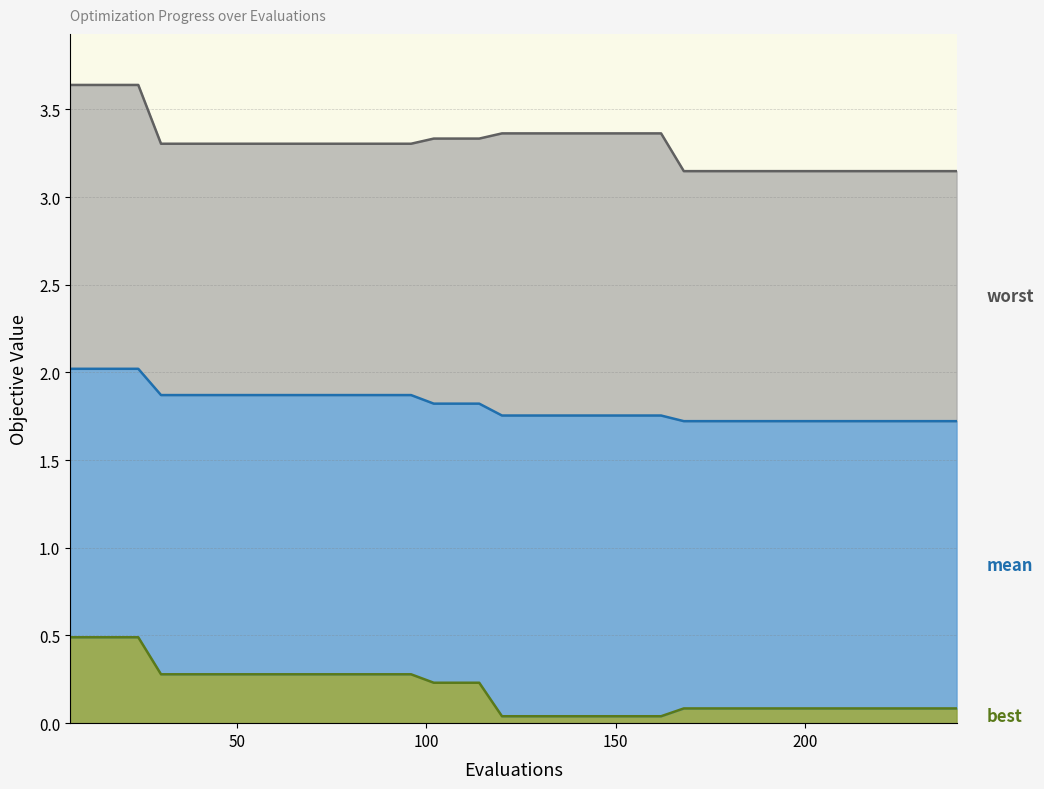

True or false: worst and best cross at least once.

False